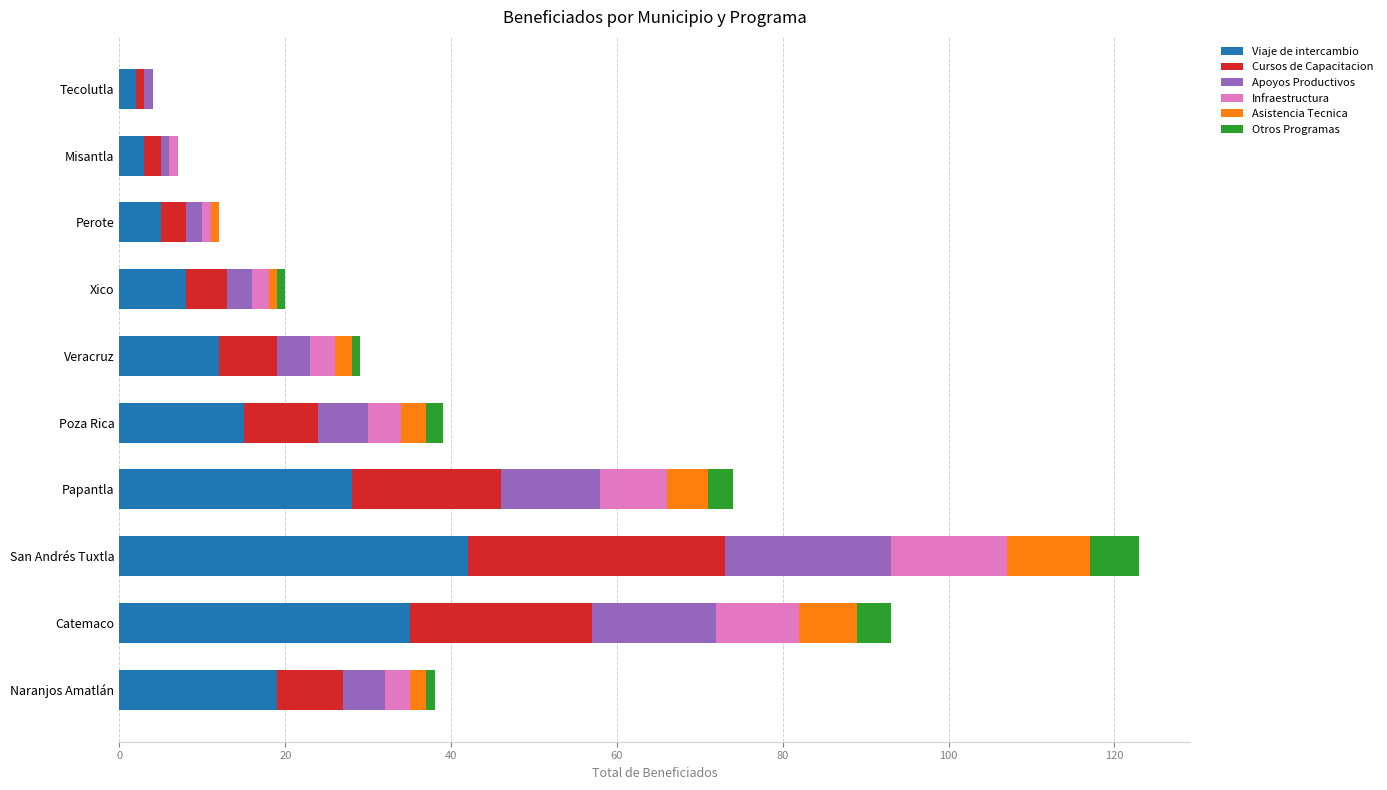

At which category is the sum across all series the highest?

San Andrés Tuxtla